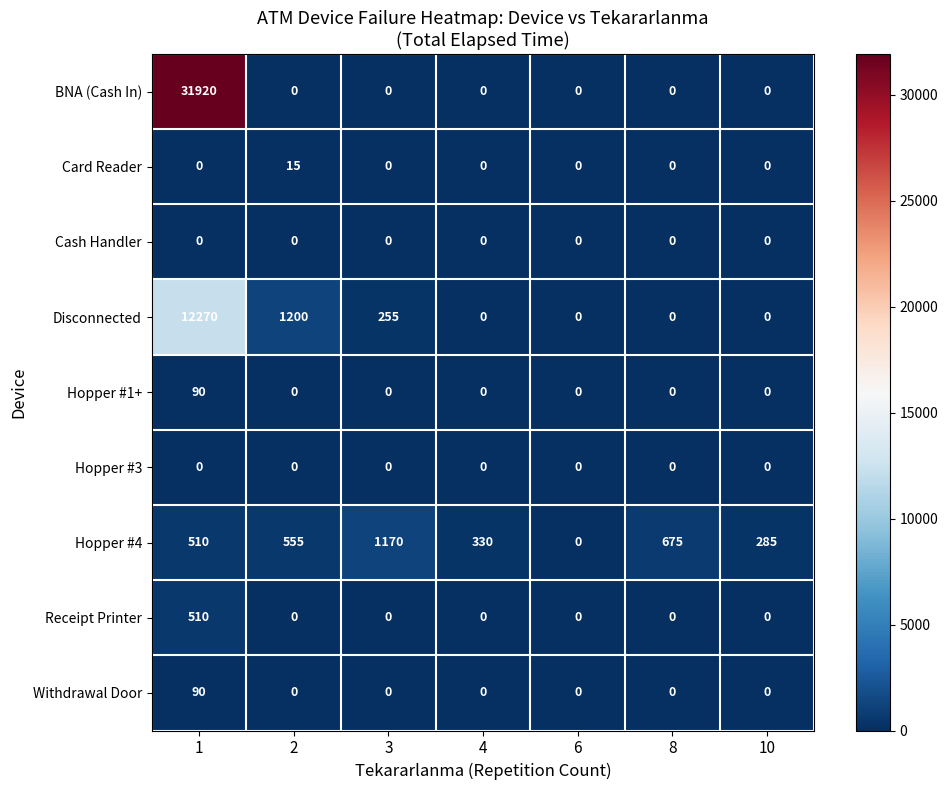

What is the total value across all series at 10?

285